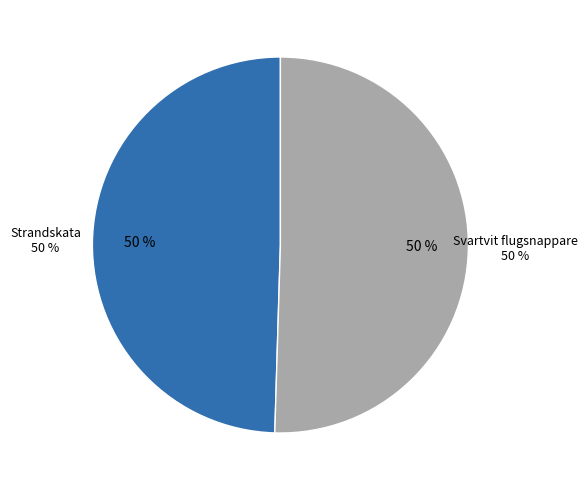

Do Svartvit flugsnappare and Strandskata together represent more than half of the pie?

Yes